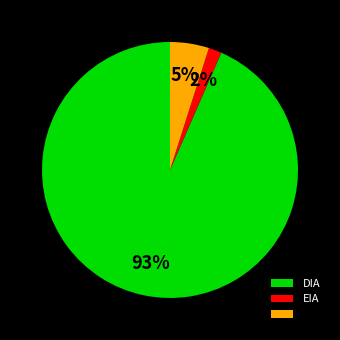

Does any single category account for the majority?

Yes